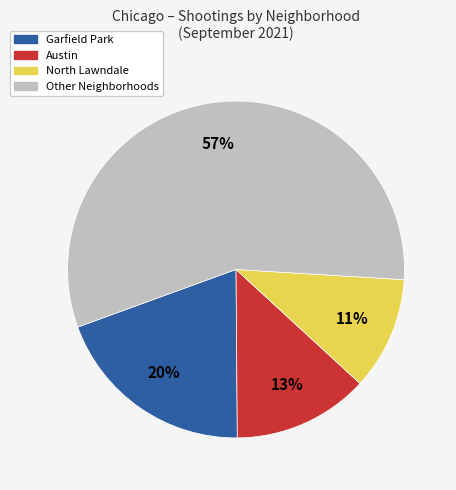

To the nearest percent, what is the difference between the largest and smallest slice percentages?

46%